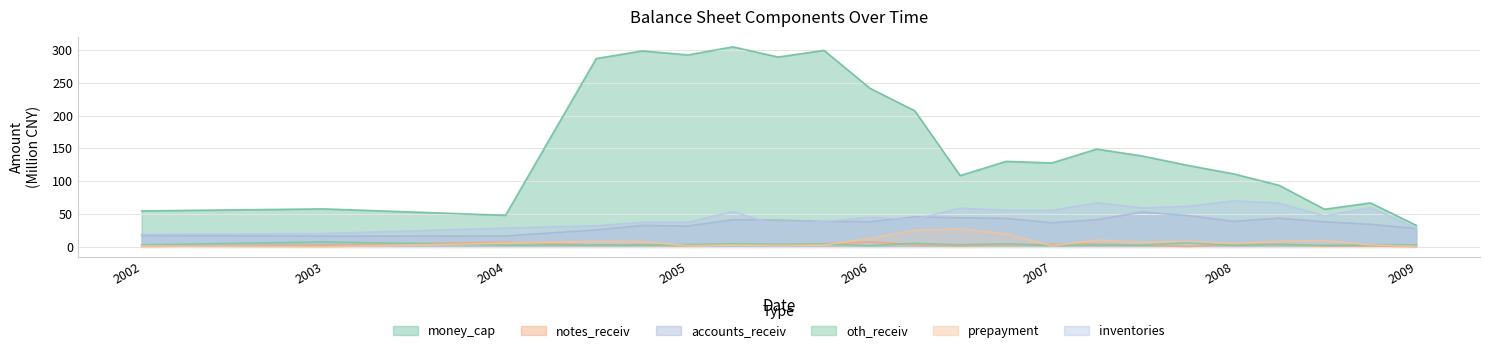

Which series changed the most between 20031231 and 20041231?

money_cap